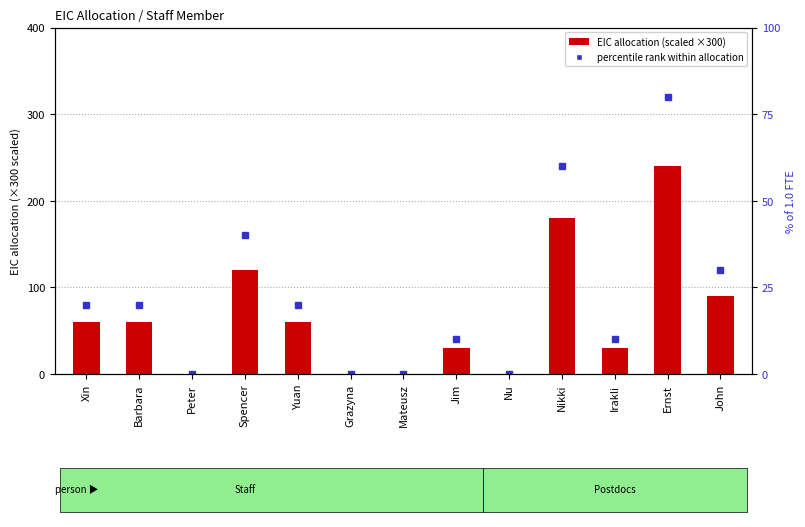

At which label is EIC allocation (scaled) closest to 120?

Spencer